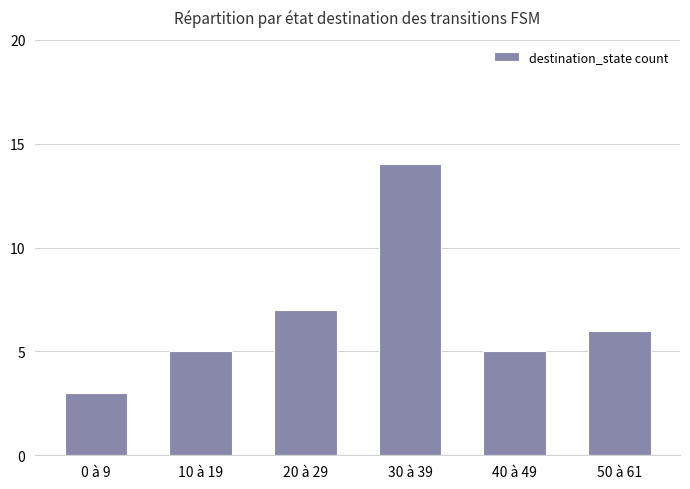

What is the label of the 3rd bar from the left?

20 à 29